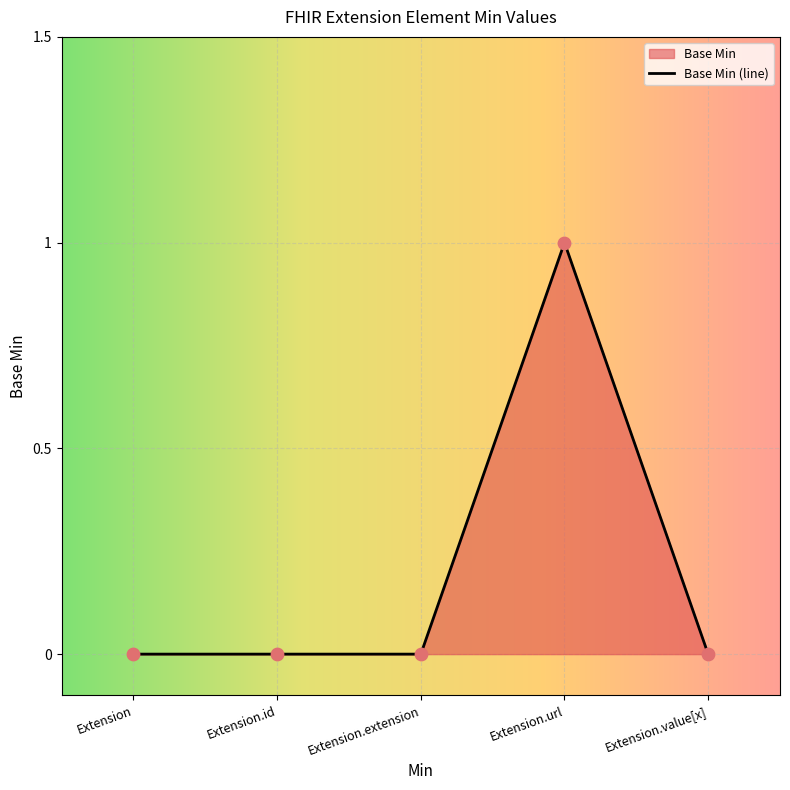

What is the change in value from Extension.url to Extension.value[x]?

-1